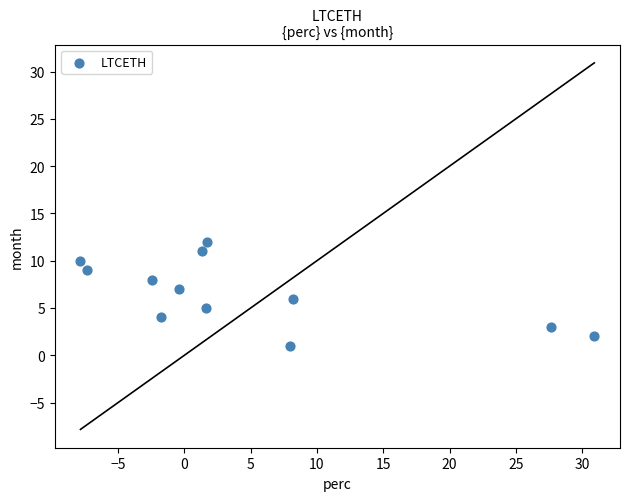

What is the range of Y values (max minus min)?

11